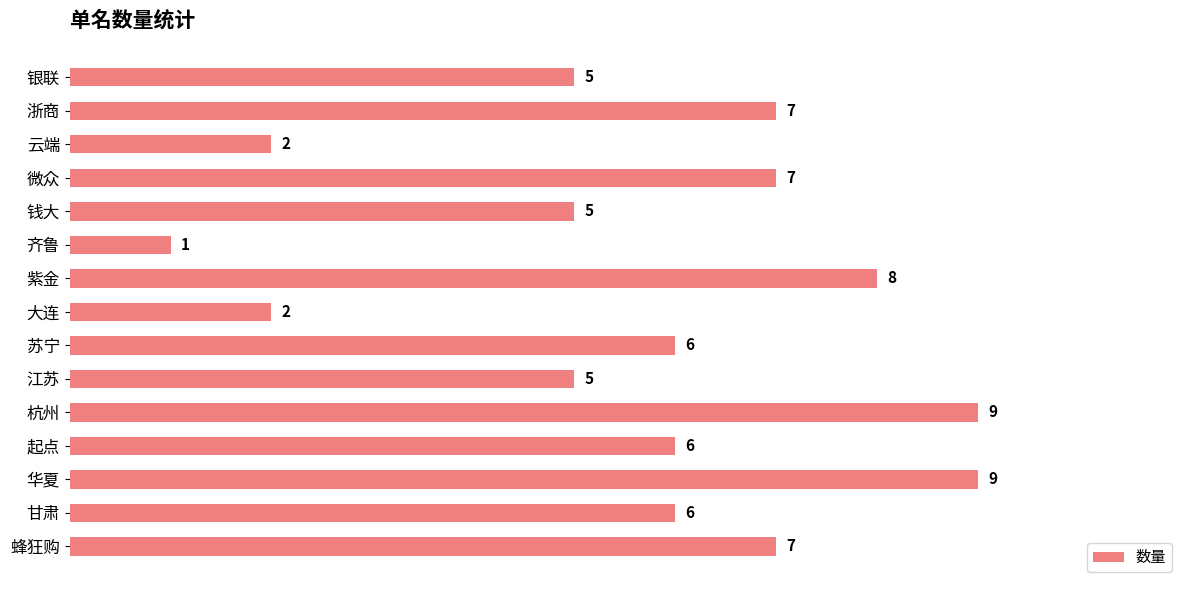

At which category does the chart reach its minimum across all series?

齐鲁